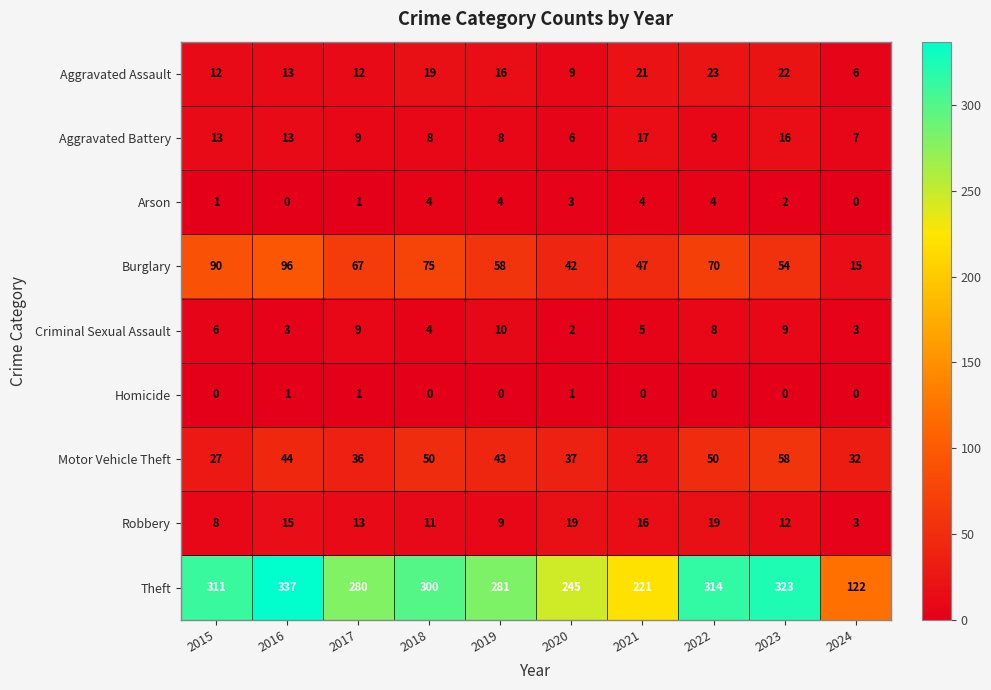

List the series in order of their peak value, highest first.

Theft, Burglary, Motor Vehicle Theft, Aggravated Assault, Robbery, Aggravated Battery, Criminal Sexual Assault, Arson, Homicide